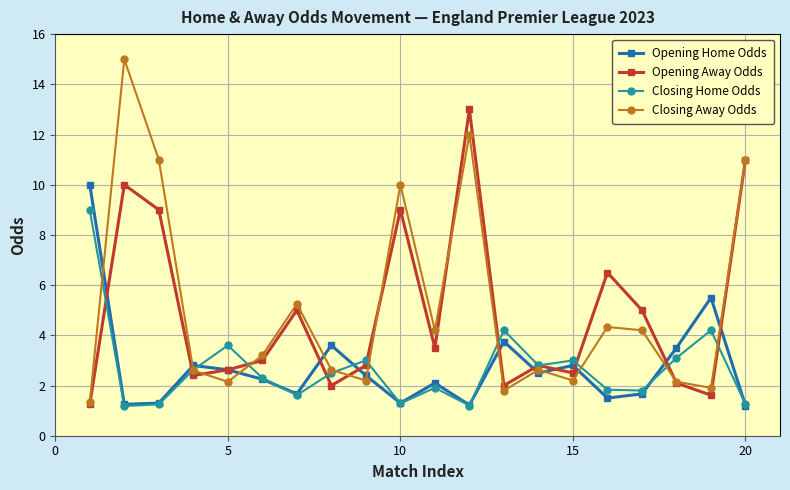

What is the smallest value displayed?

1.2